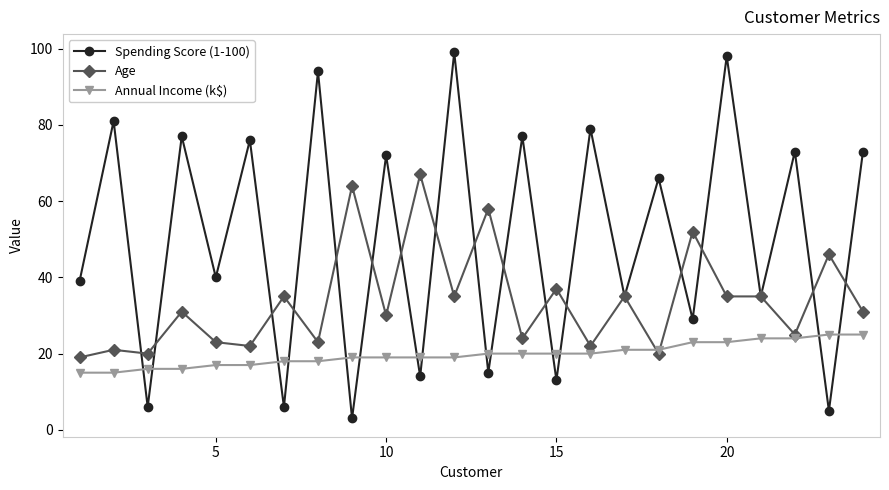

How many categories are shown in the chart?

24